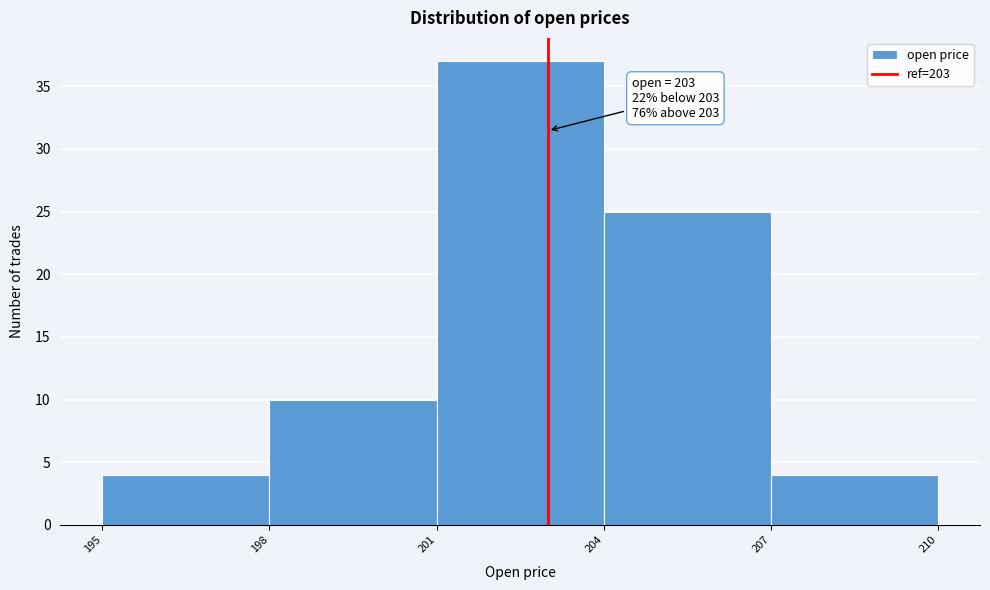

Over which range of the x-axis is the bar tallest?

201 to 204